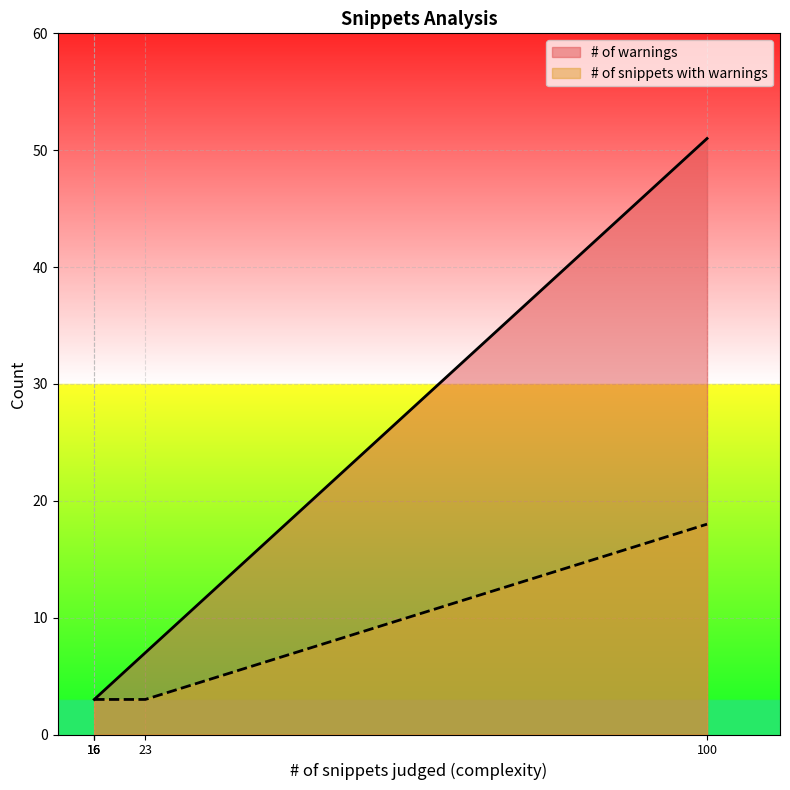

Rank the series by their average value, from lowest to highest.

# of snippets with warnings, # of warnings